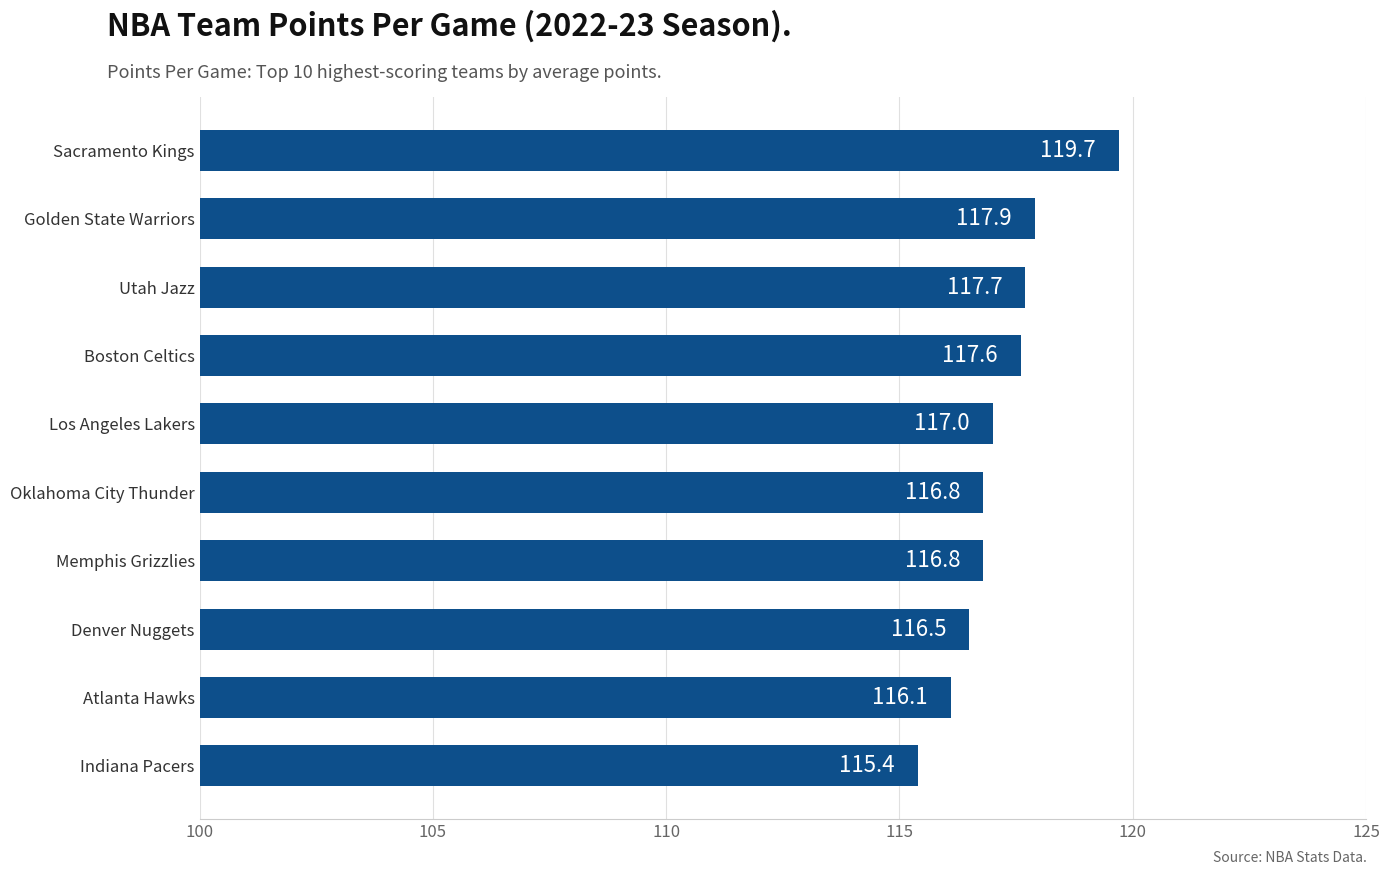

What is the change in value from Indiana Pacers to Boston Celtics?

+2.2